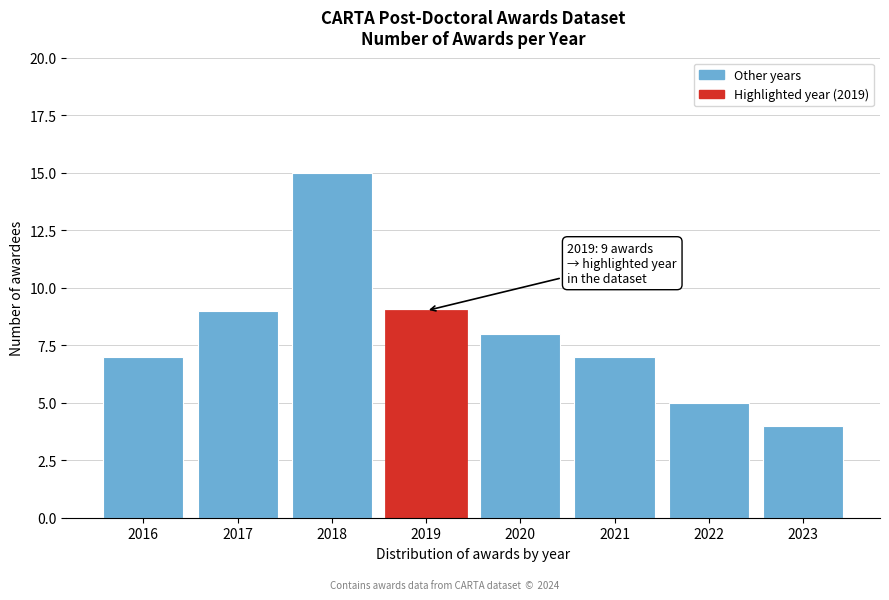

Reading left to right, extract all data points from this chart.

7	9	15	9	8	7	5	4